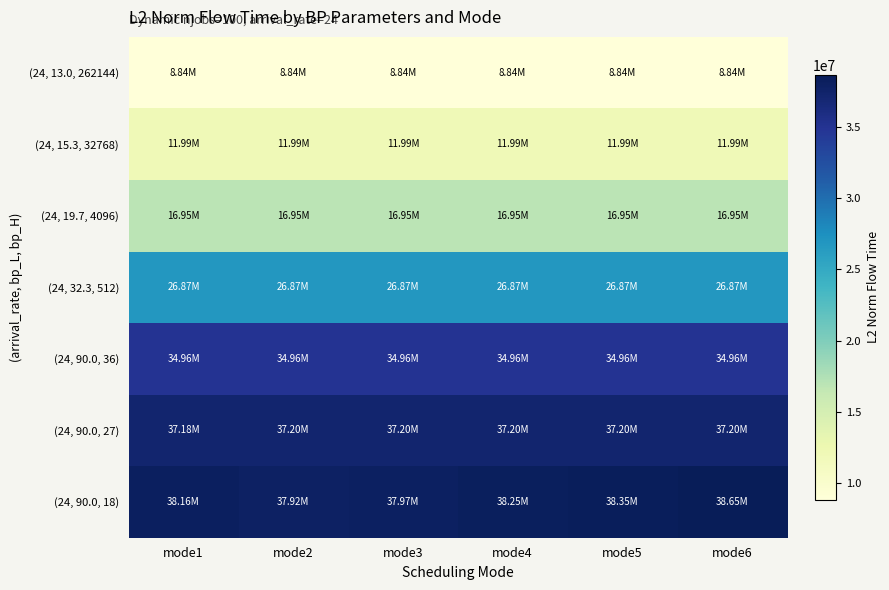

At mode4, list the series in order from smallest to largest.

(24, 13.0, 262144), (24, 15.3, 32768), (24, 19.7, 4096), (24, 32.3, 512), (24, 90.0, 36), (24, 90.0, 27), (24, 90.0, 18)